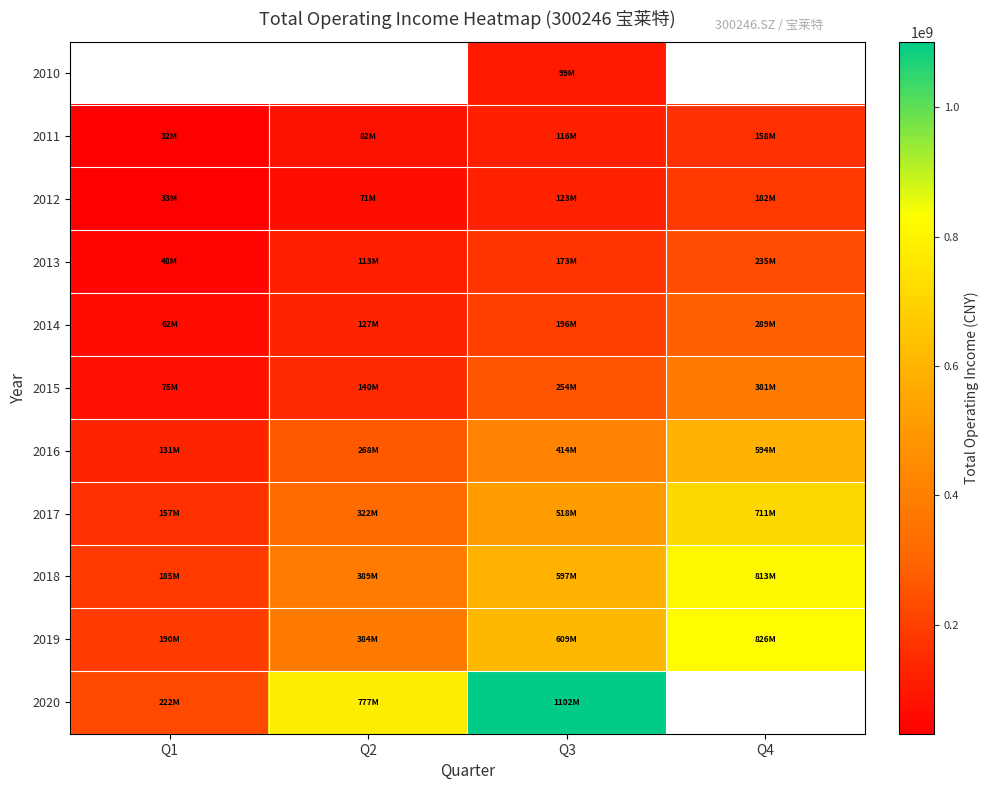

What is the minimum value for 2018?

185181134.7